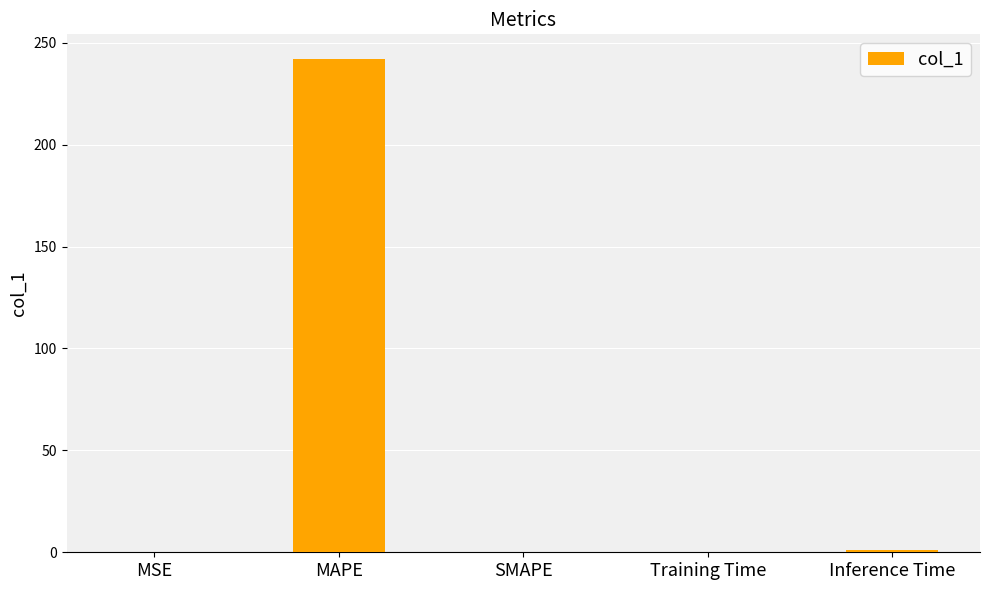

The chart shows a value of 137.7 at SMAPE. True or false?

False